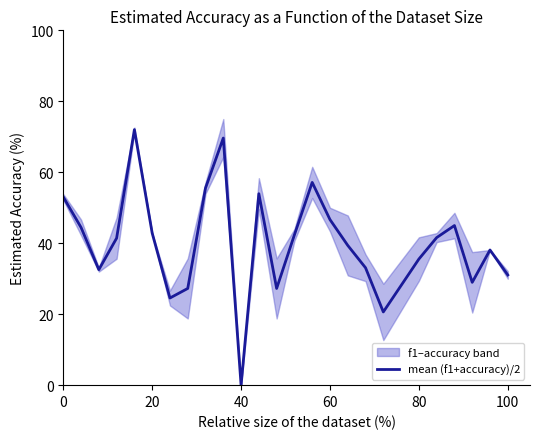

At which label does mean (f1+accuracy)/2 reach its minimum?

40